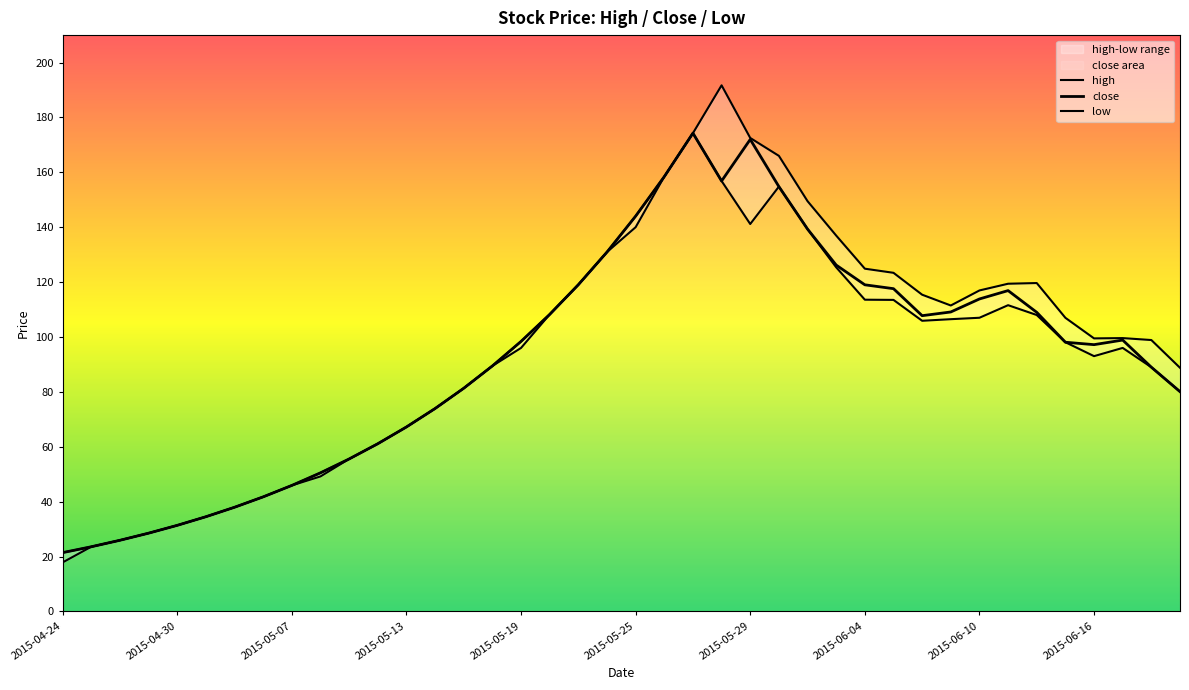

True or false: low and close intersect in this chart.

False